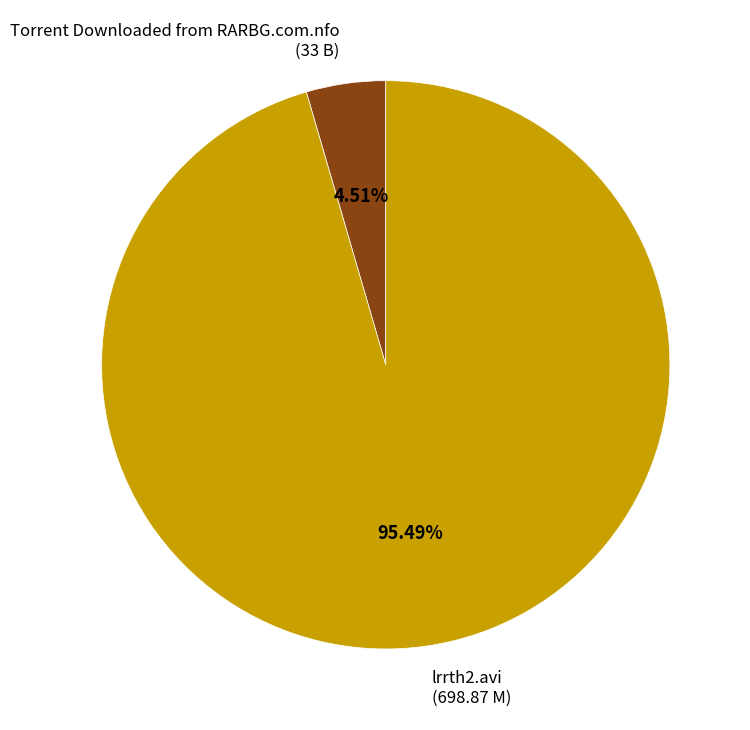

Rank the categories by value from highest to lowest.

lrrth2.avi, Torrent Downloaded from RARBG.com.nfo